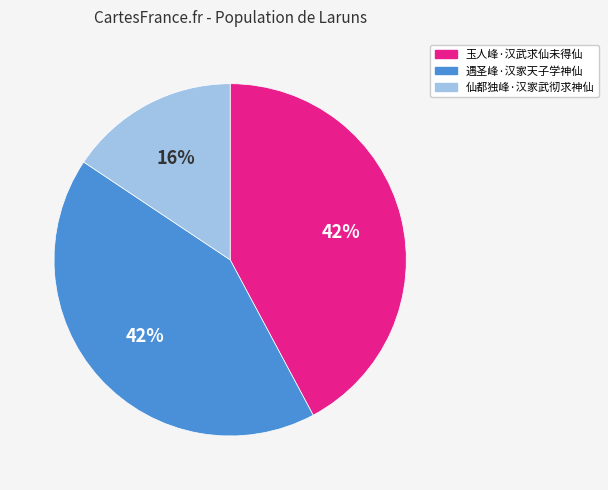

To the nearest percent, what is the combined percentage of 遇圣峰·汉家天子学神仙 and 仙都独峰·汉家武彻求神仙?

58%